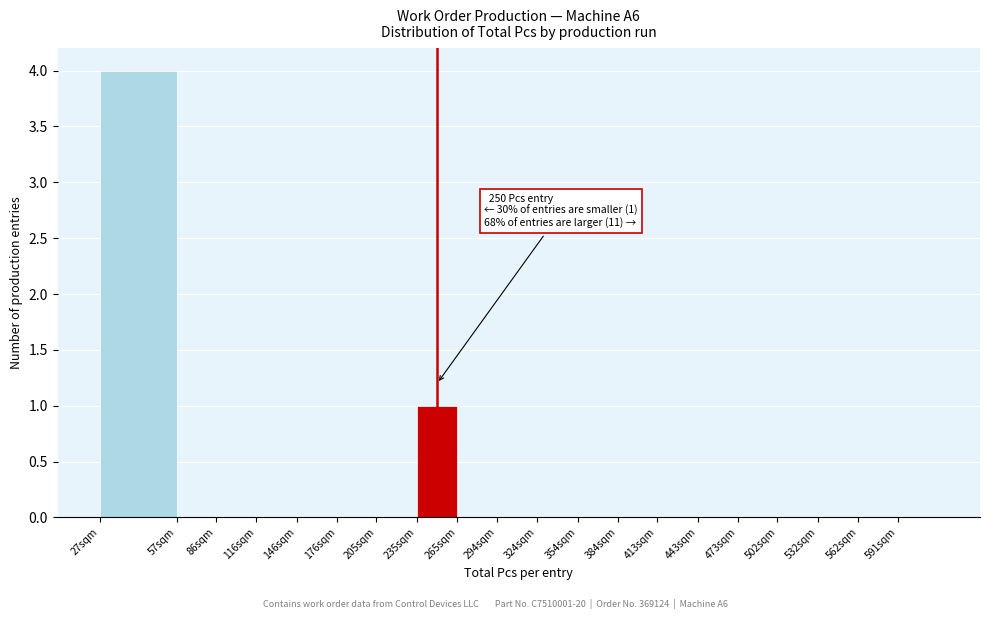

Reading left to right, extract all data points from this chart.

27sqm=4	57sqm=0	86sqm=0	116sqm=0	146sqm=0	176sqm=0	205sqm=0	235sqm=1	265sqm=0	294sqm=0	324sqm=0	354sqm=0	384sqm=0	413sqm=0	443sqm=0	473sqm=0	502sqm=0	532sqm=0	562sqm=0	591sqm=0